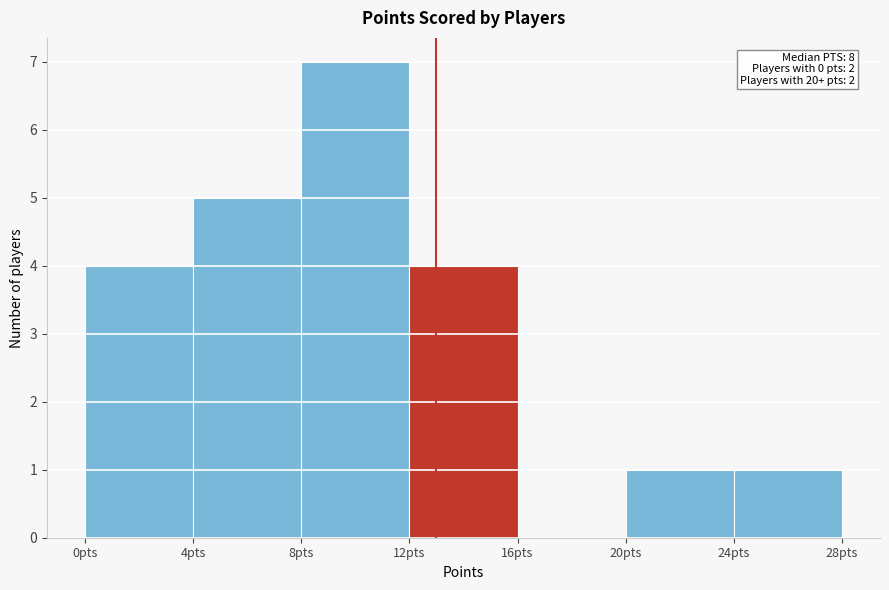

Over which range of the x-axis is the bar tallest?

8 to 12